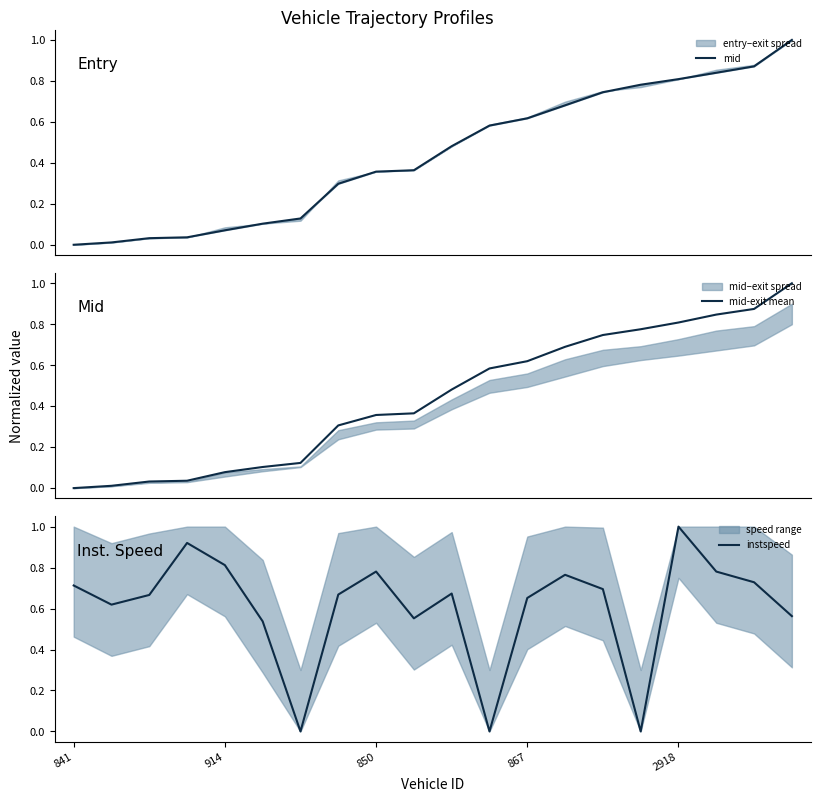

The instspeed series shows 0.7 at 10. True or false?

True